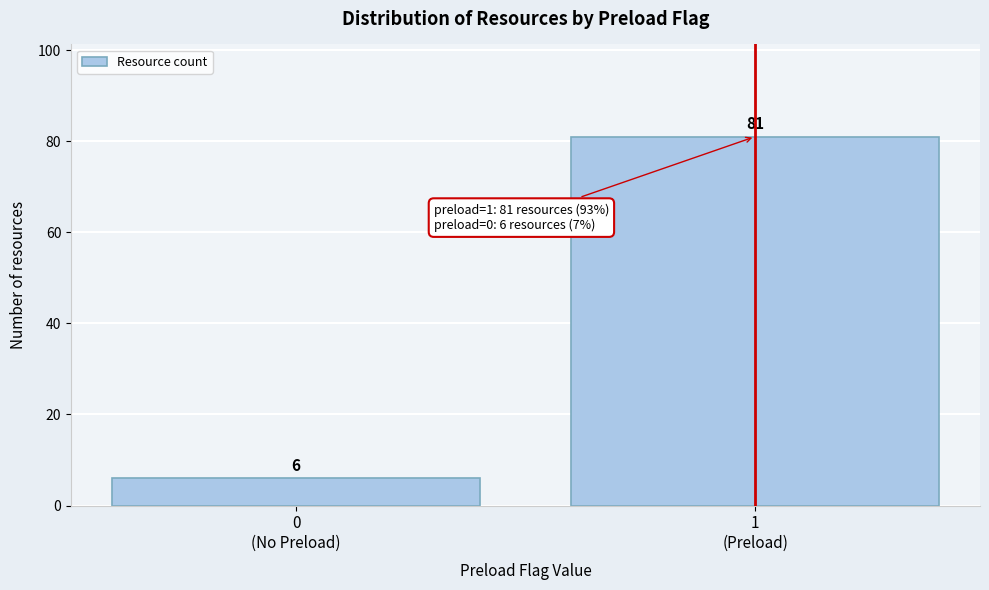

Reading left to right, transcribe all the data shown in this chart.

6	81